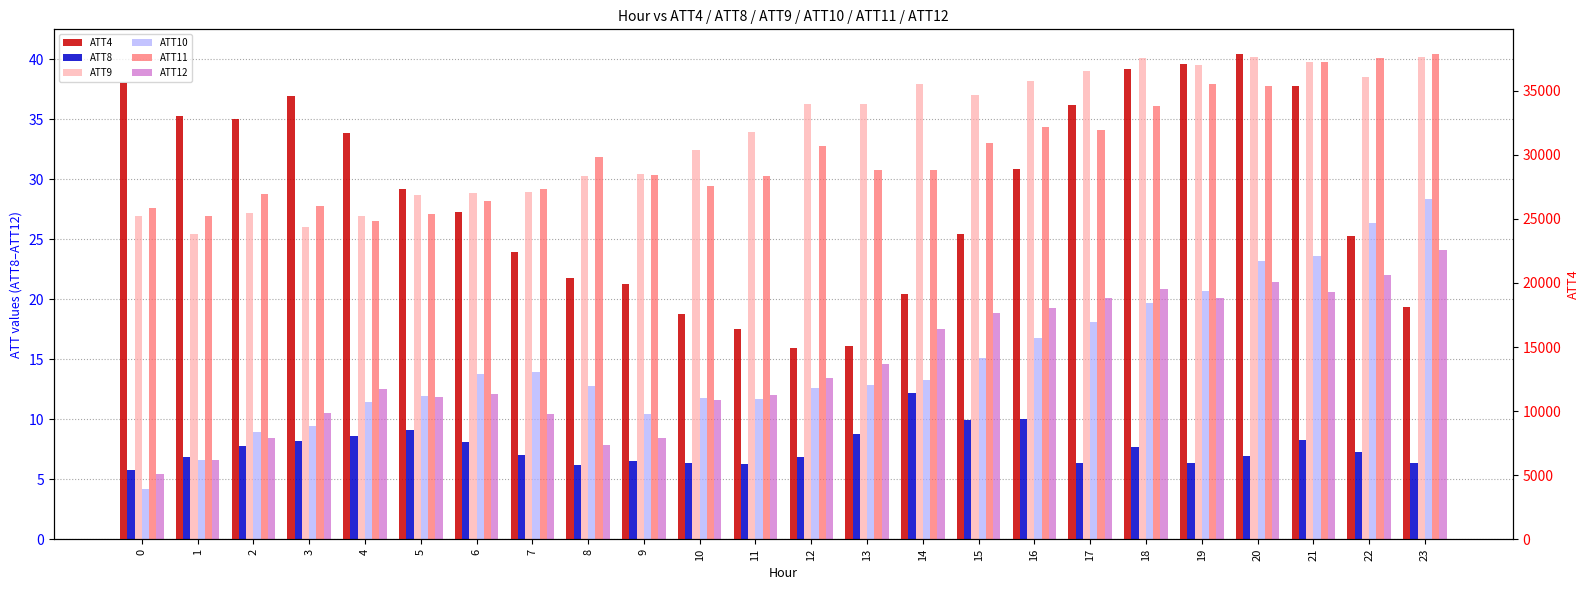

How many data points in ATT8 are above 7?

12